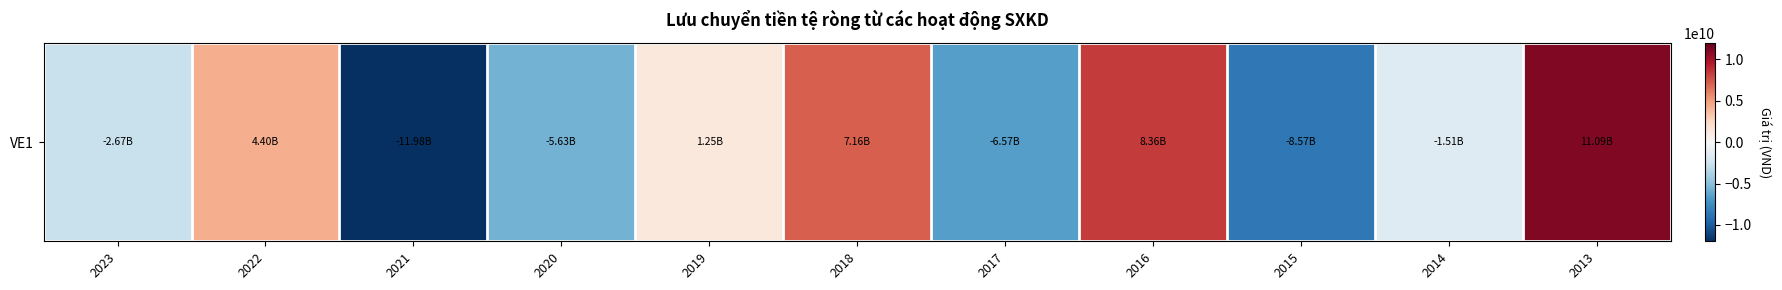

Between 2016 and 2013, which is larger?

2013